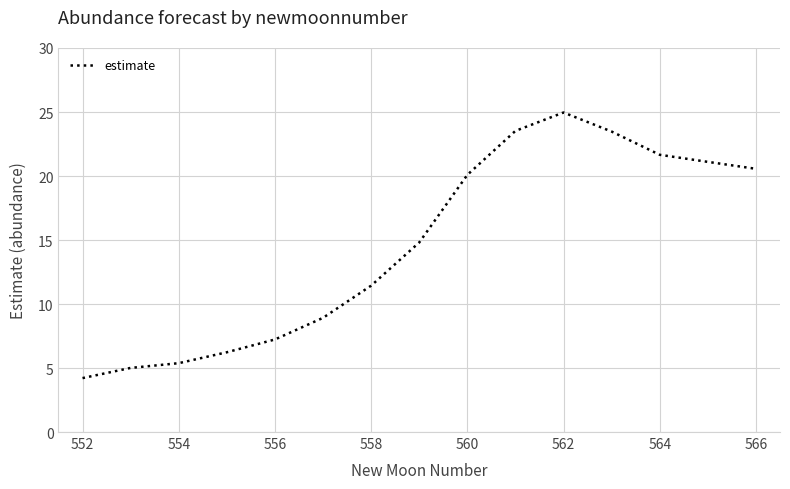

True or false: the data has more than 0 interior local peaks.

True